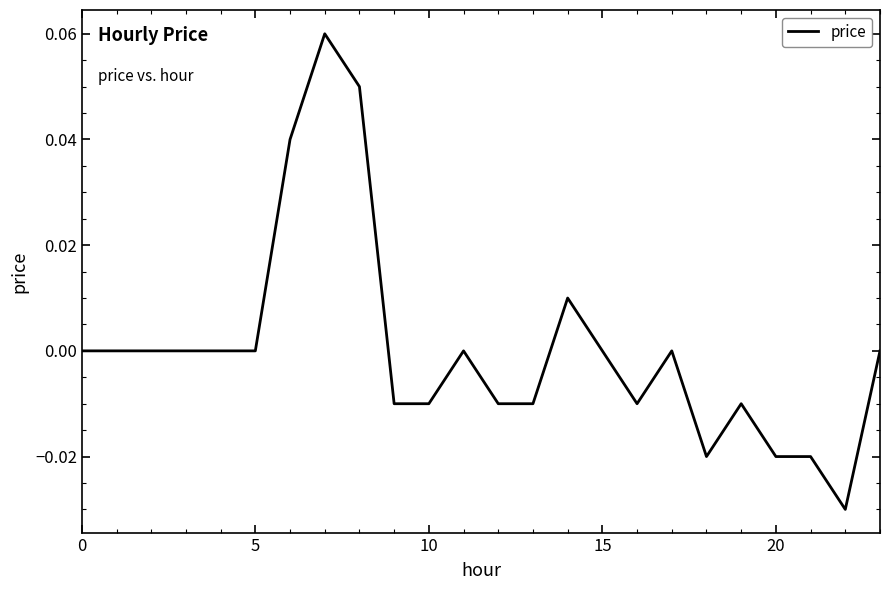

Is this an area chart (filled region under the line)?

No